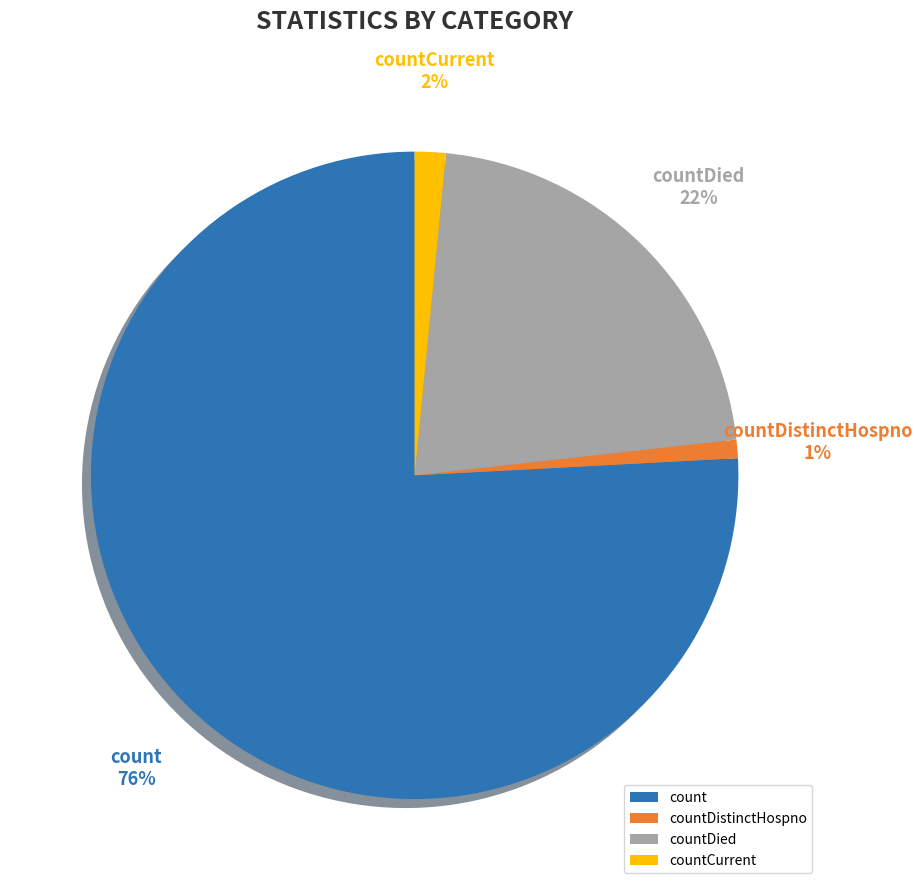

Is there a majority slice in this chart?

Yes